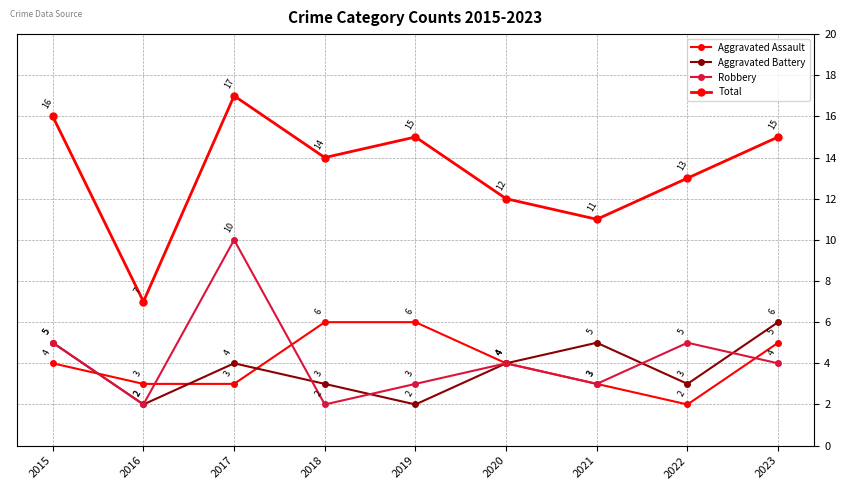

Between which two adjacent categories do Robbery and Aggravated Assault first intersect?

2015 and 2016